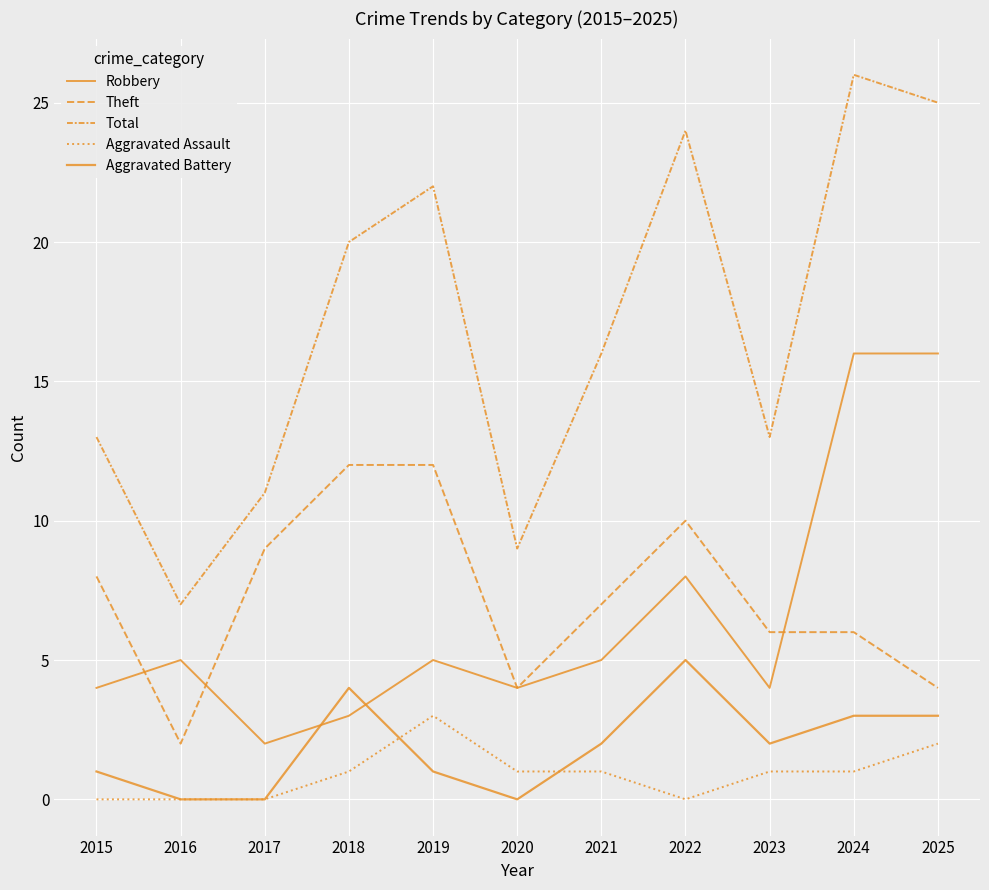

How many times do Aggravated Battery and Robbery cross each other?

2